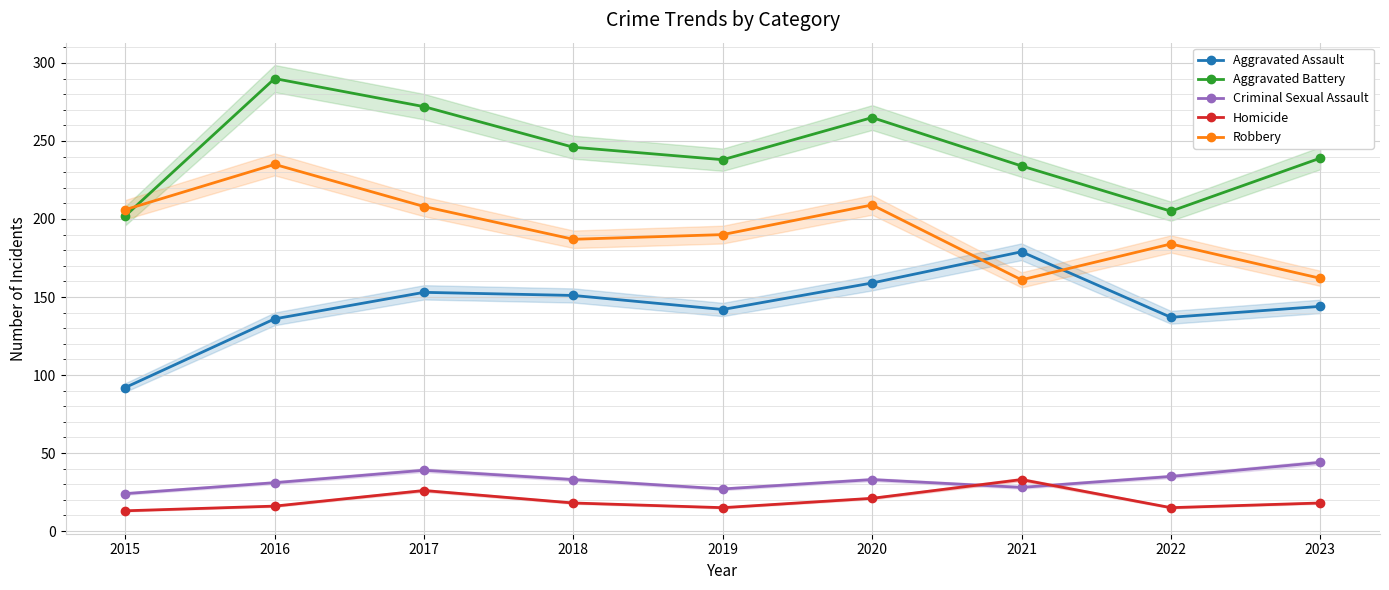

Which series changed the most between 2018 and 2020?

Robbery